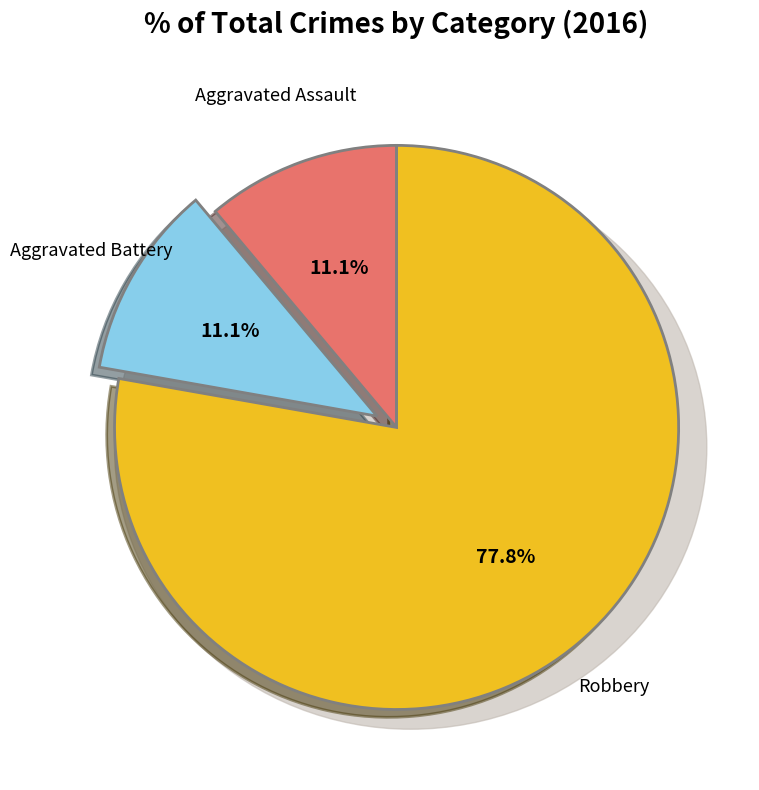

Which slice is the smallest?

Aggravated Assault